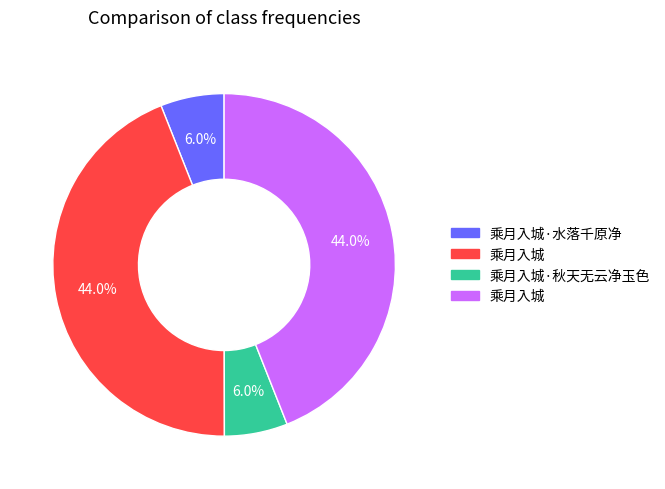

Is there a majority slice in this chart?

No